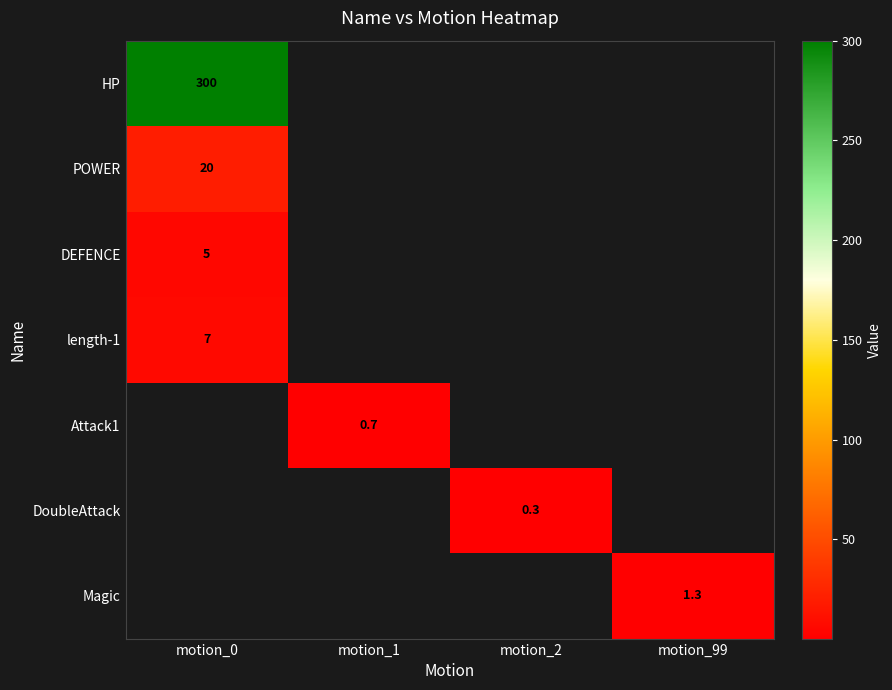

The HP series shows 462.8 at motion_0. True or false?

False